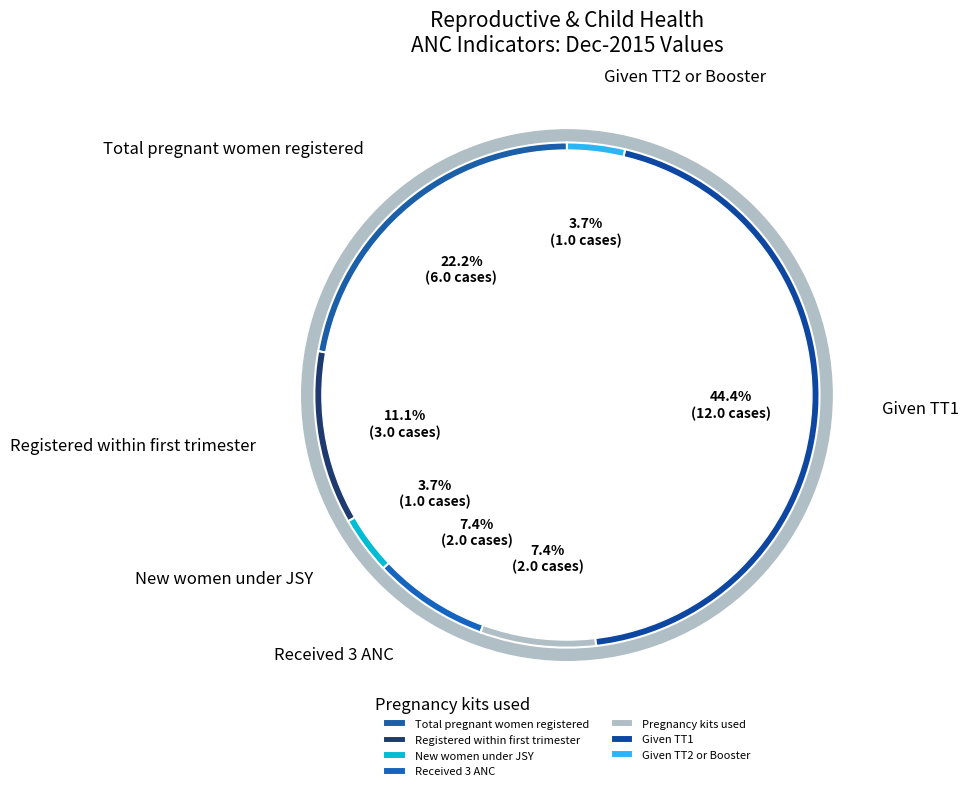

What is the total percentage of Received 3 ANC and New women under JSY?

11.1%